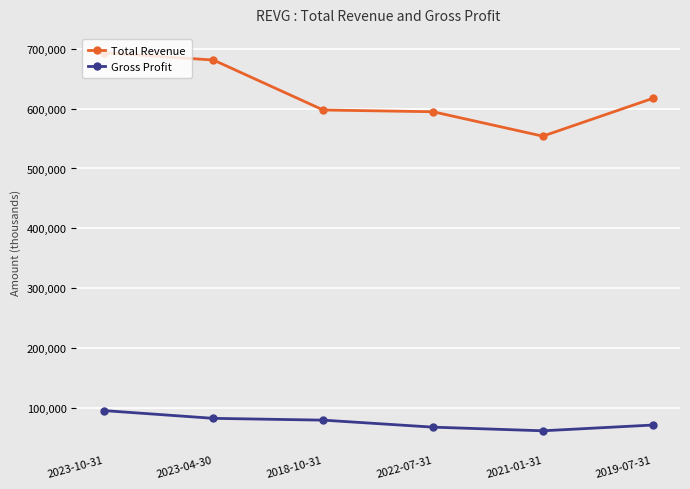

True or false: Total Revenue and Gross Profit cross at least once.

False